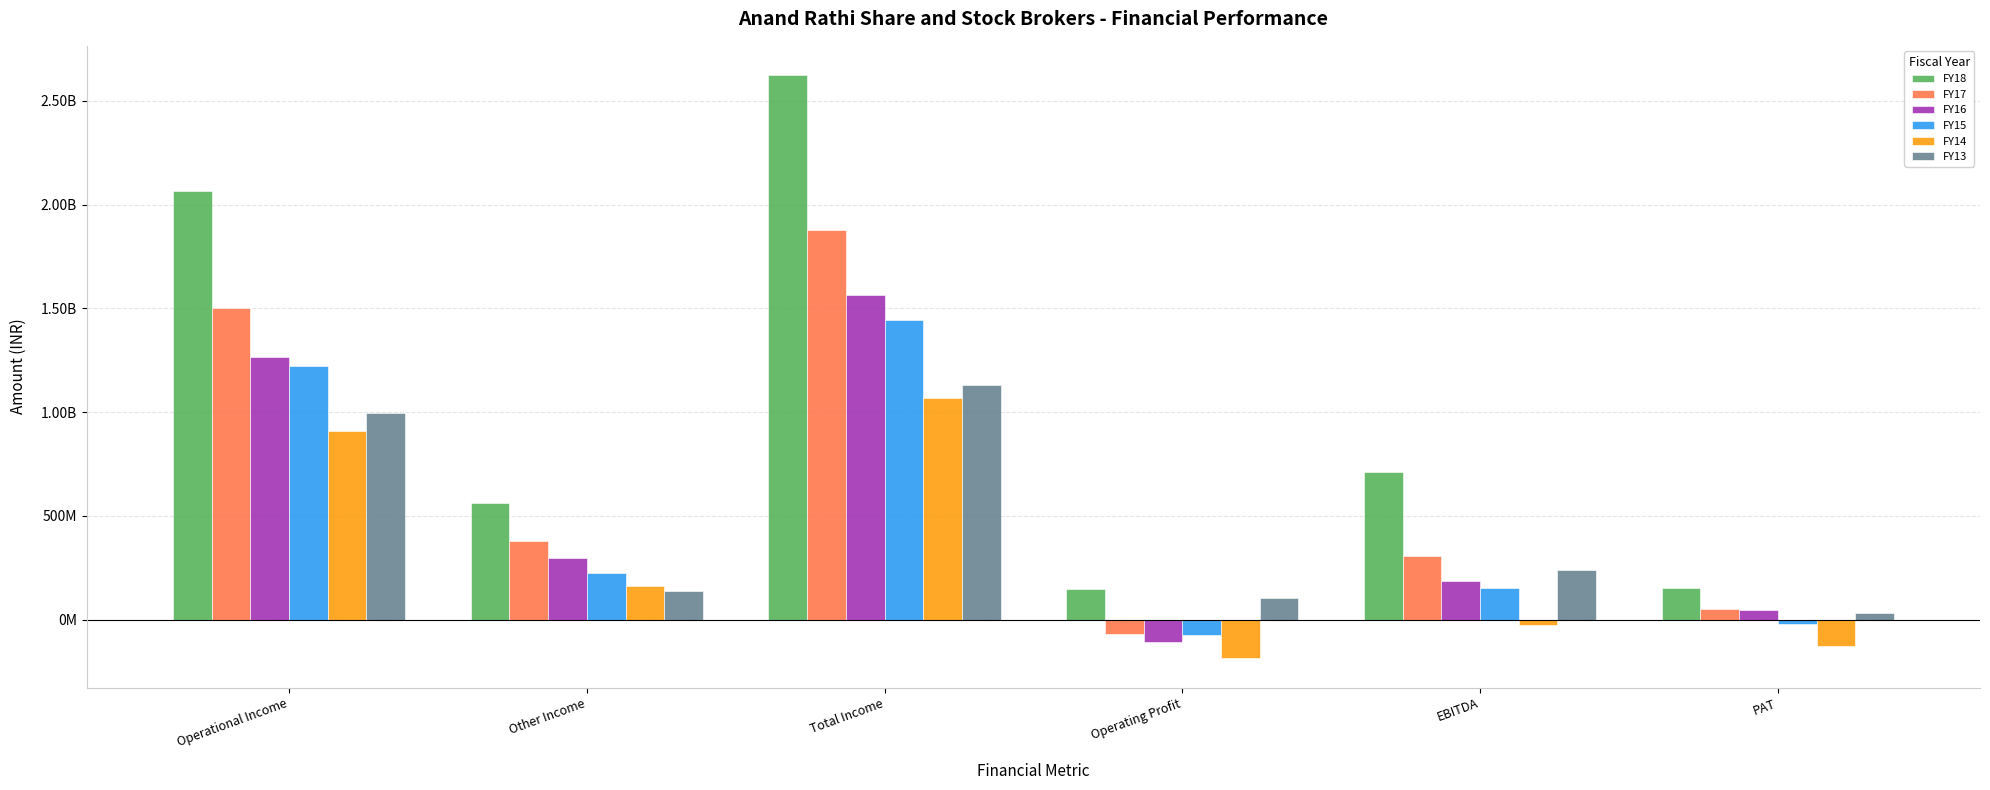

The value of FY14 at Operational Income is 907894629. True or false?

True